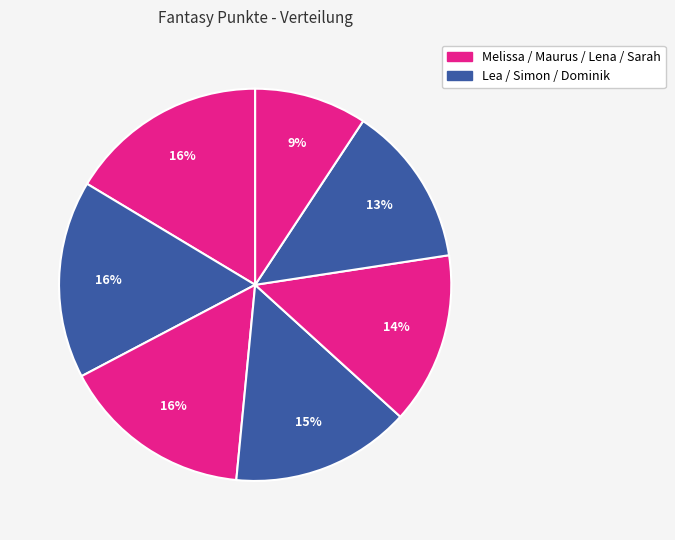

Count the number of slices in the pie.

7